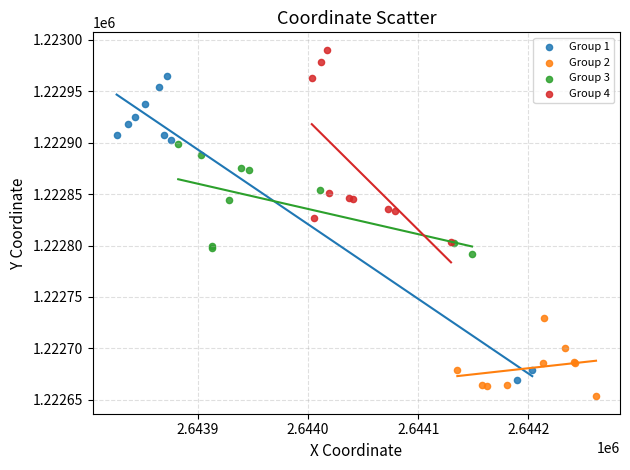

Which series reaches the maximum Y coordinate?

Group 4